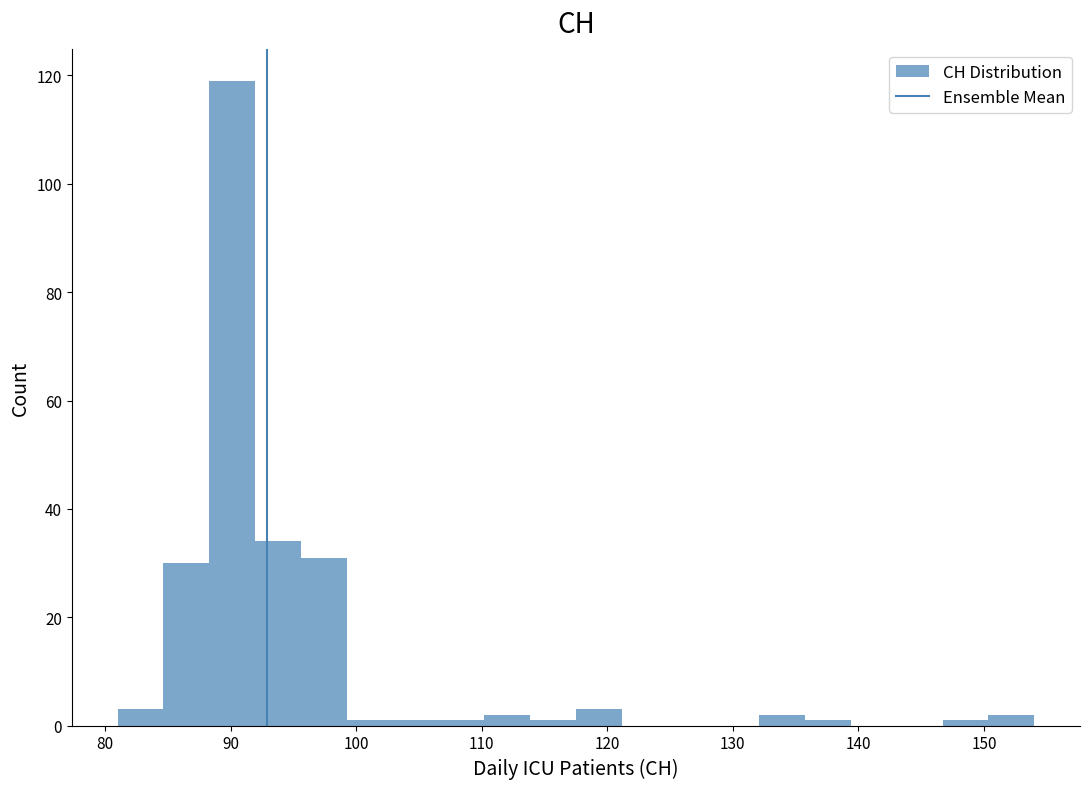

Around what value on the x-axis is the tallest bar? Give the approximate position of its centre, as read against the axis.

90